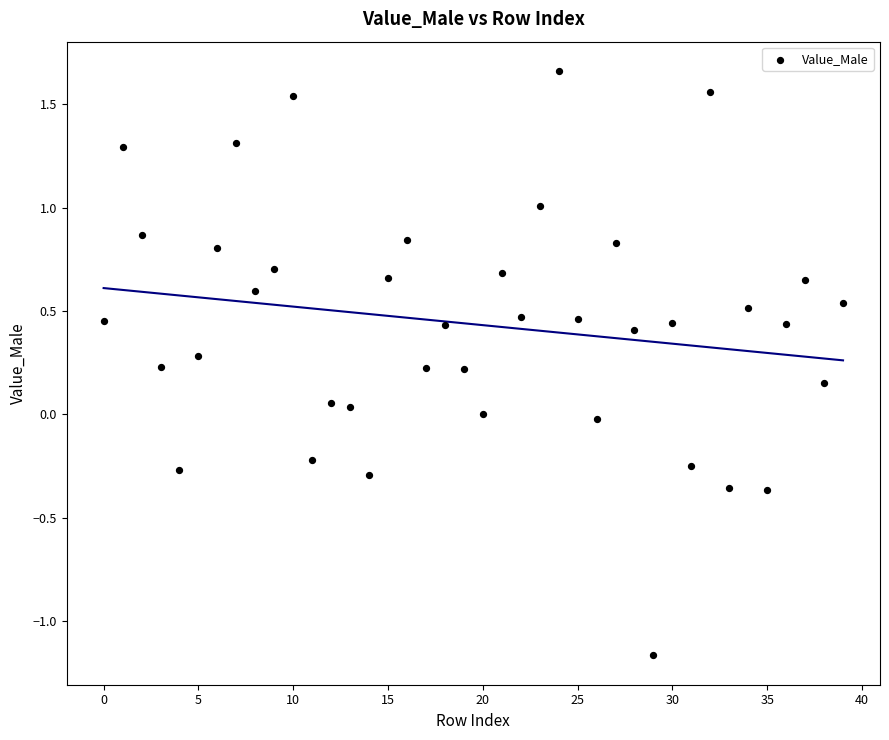

What is the range of Y values (max minus min)?

2.8